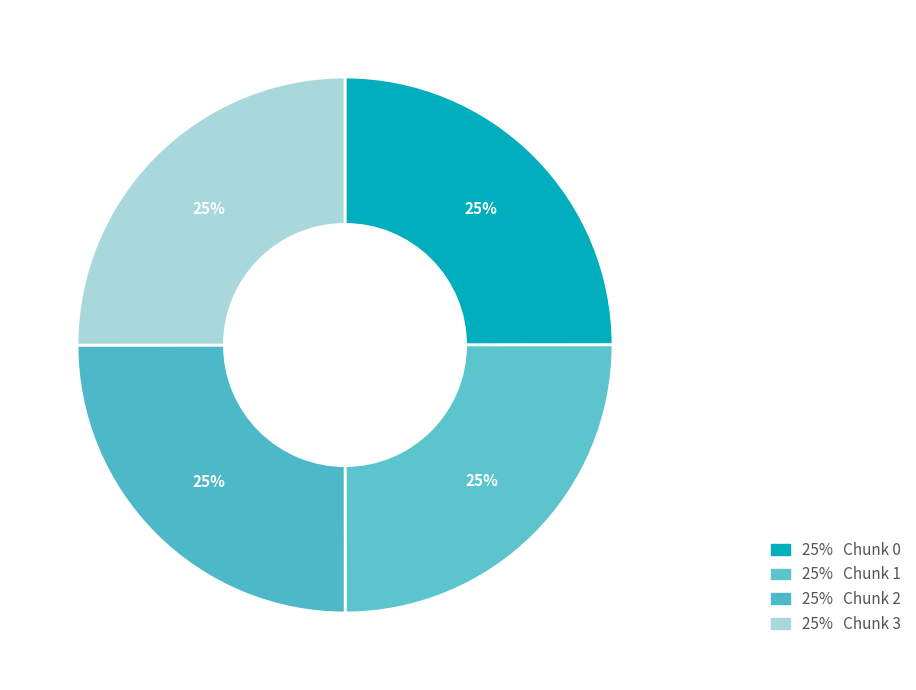

How many slices are in this pie chart?

4